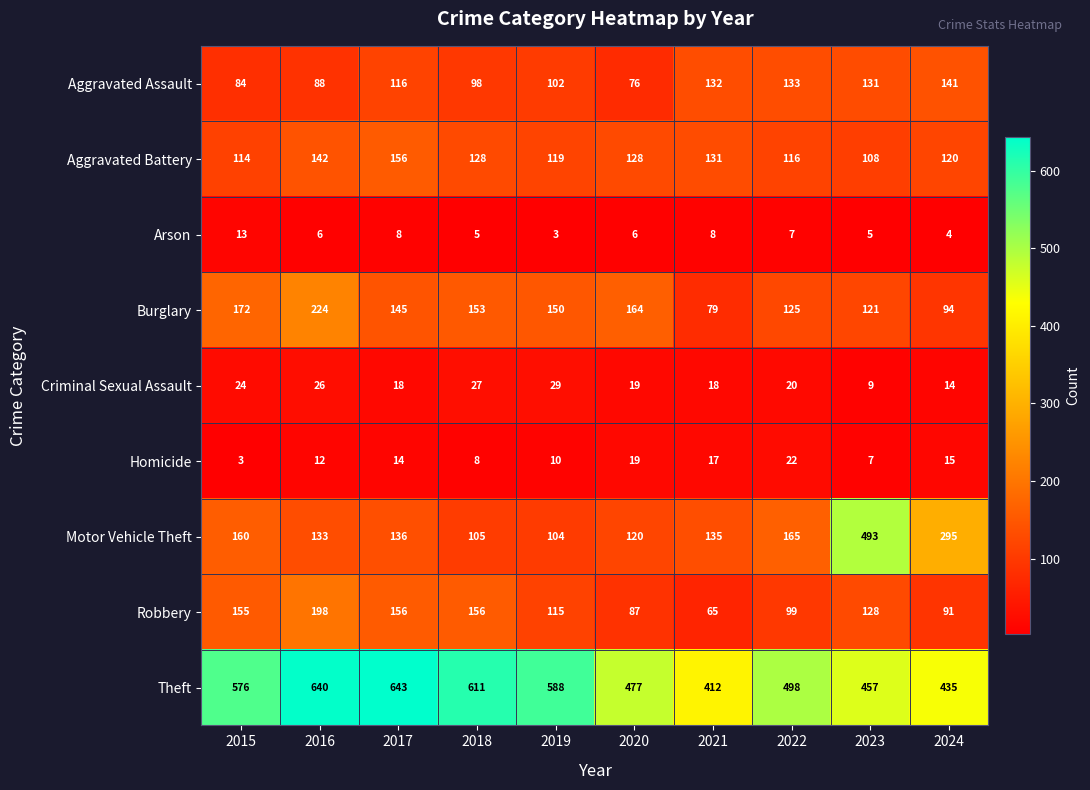

What is the difference between the Criminal Sexual Assault values at 2021 and 2023?

9